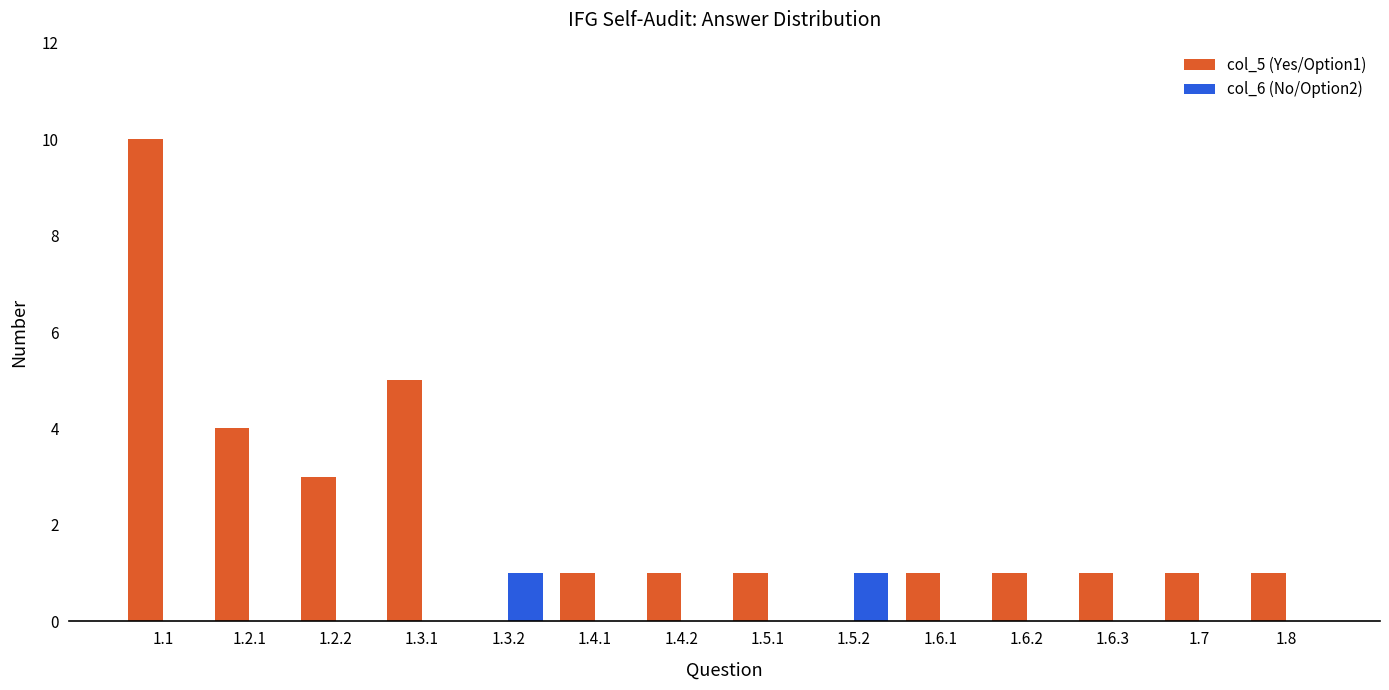

What is the greatest value displayed?

10